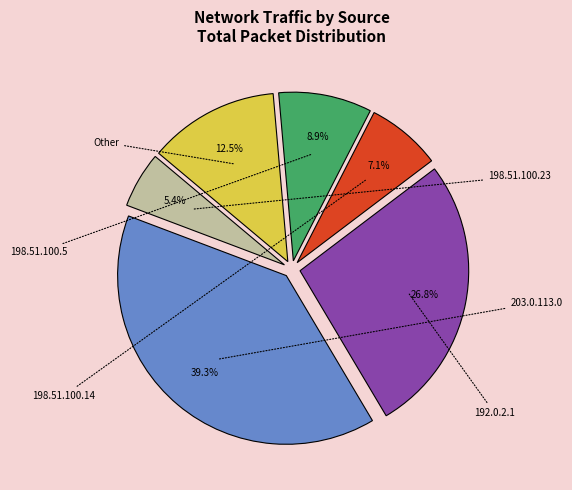

Is there a majority slice in this chart?

No